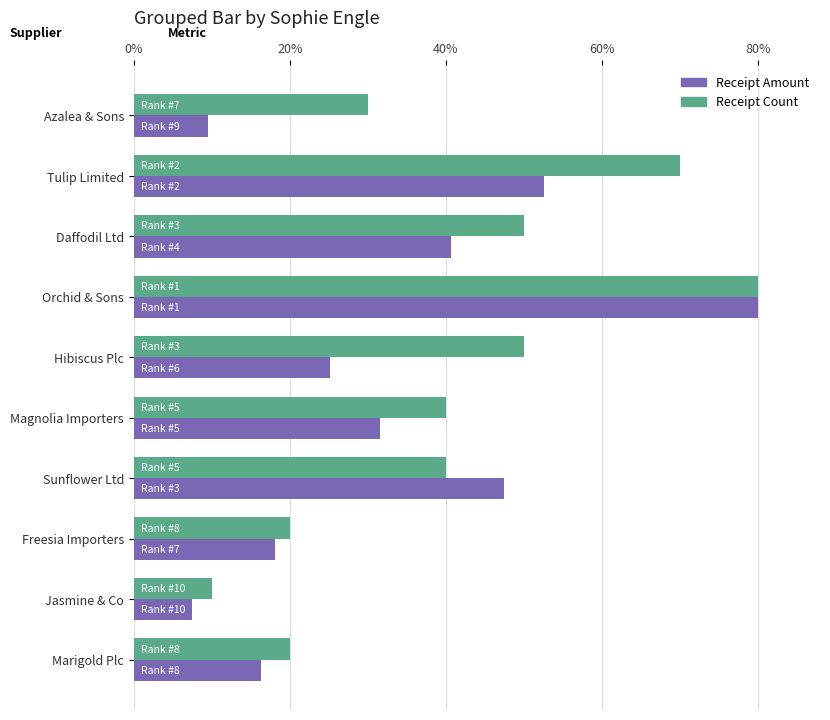

What is the difference between the Receipt Amount values at Hibiscus Plc and Orchid & Sons?

54.8